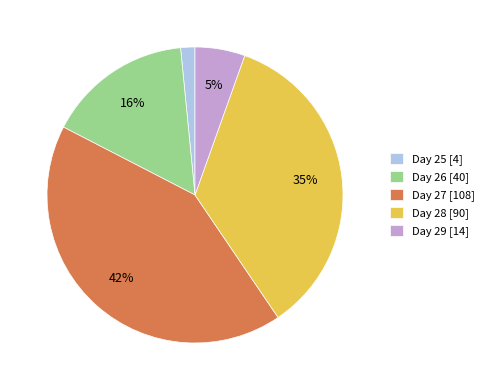

To the nearest percent, what is the average slice percentage?

20%